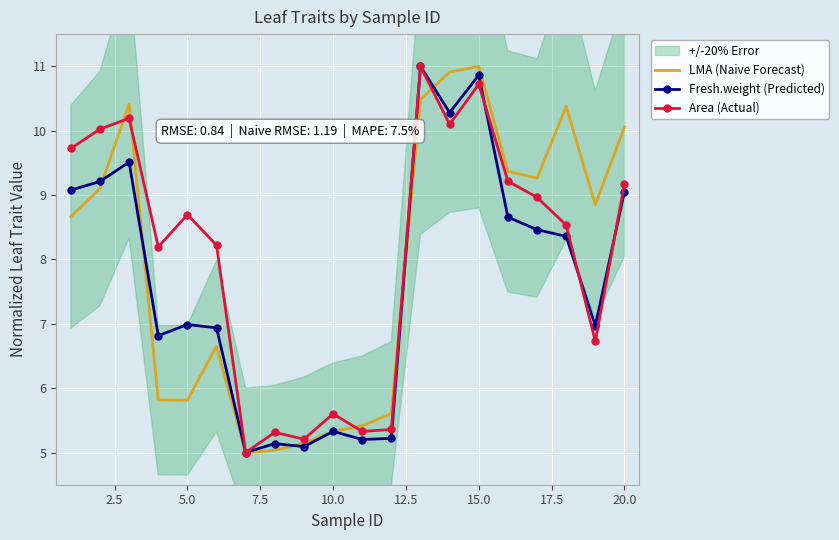

At how many categories does at least one series exceed 5?

19